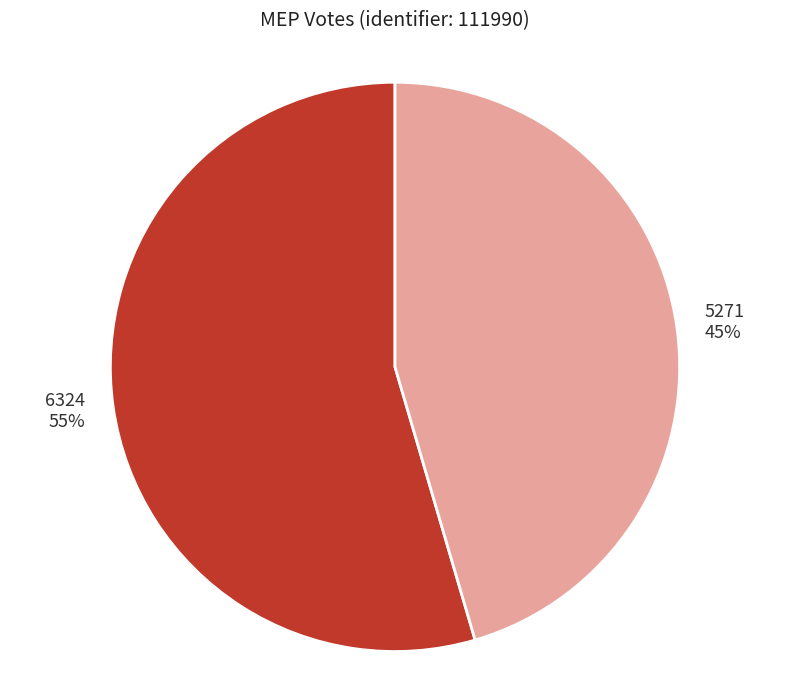

Do 5271 and 6324 together represent more than half of the pie?

Yes